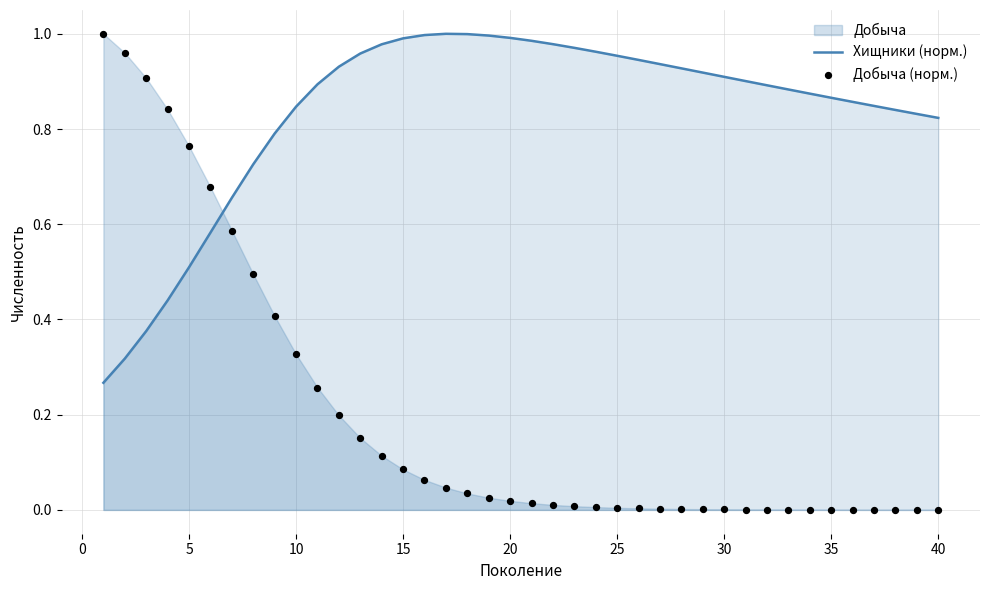

At how many categories does at least one series exceed 0?

40